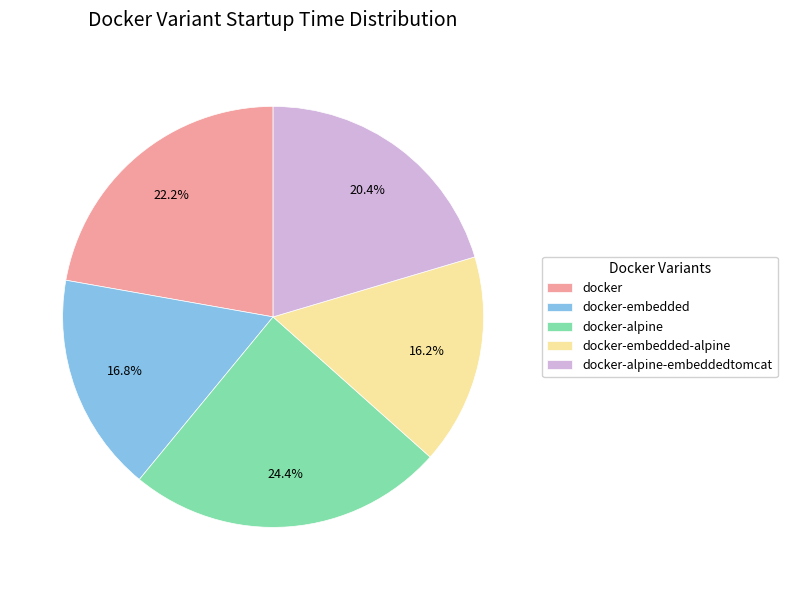

To the nearest percent, what portion does docker-embedded represent?

17%